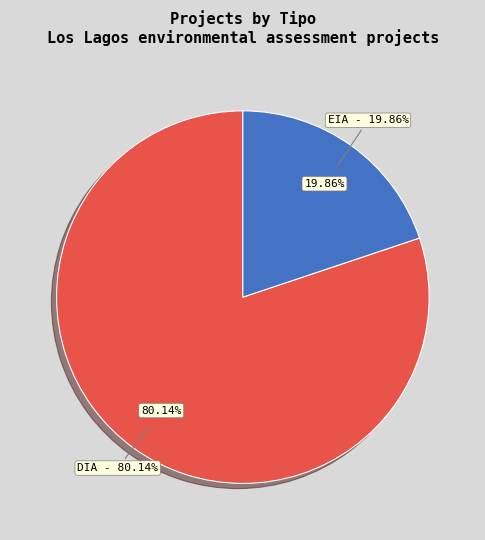

Rank the categories by value from lowest to highest.

EIA, DIA